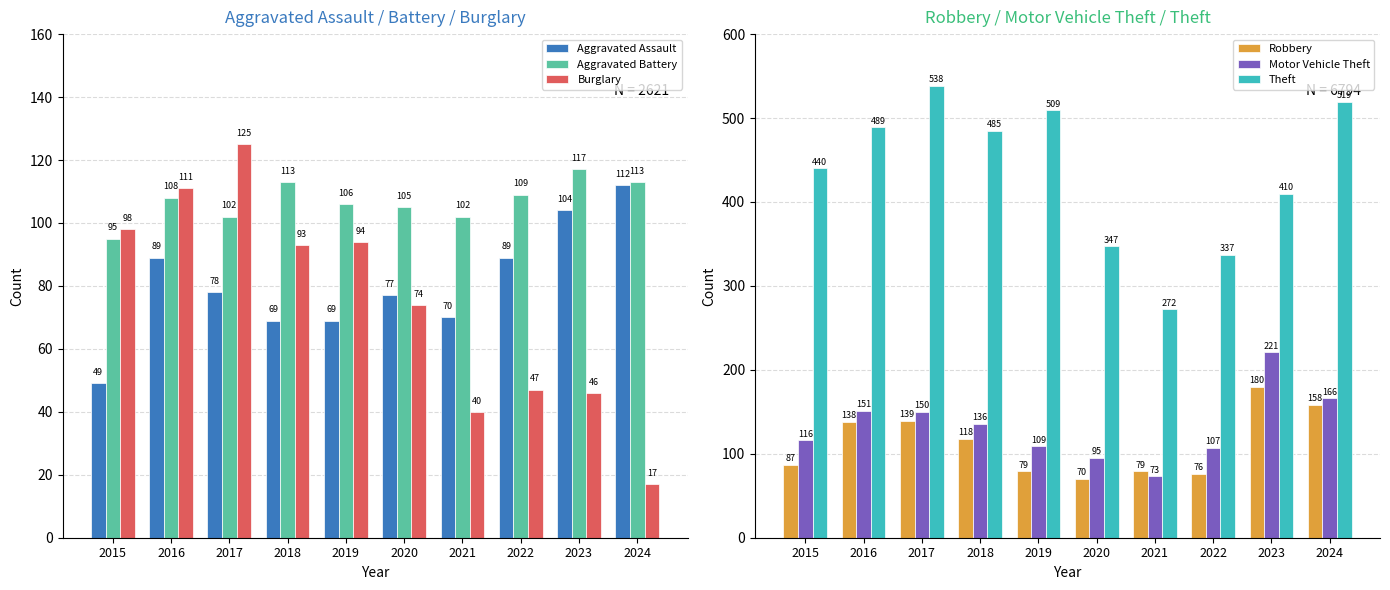

Reading right to left, what are all the values shown in this chart?

Aggravated Assault: 112	104	89	70	77	69	69	78	89	49
Aggravated Battery: 113	117	109	102	105	106	113	102	108	95
Burglary: 17	46	47	40	74	94	93	125	111	98
Robbery: 158	180	76	79	70	79	118	139	138	87
Motor Vehicle Theft: 166	221	107	73	95	109	136	150	151	116
Theft: 519	410	337	272	347	509	485	538	489	440